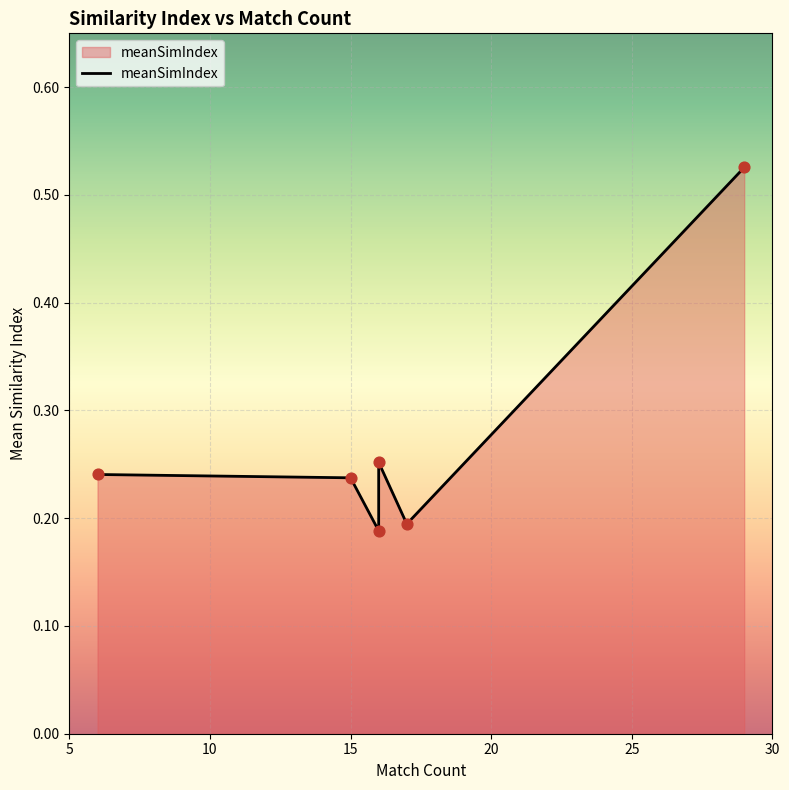

Between 15 and 30, which is larger?

30